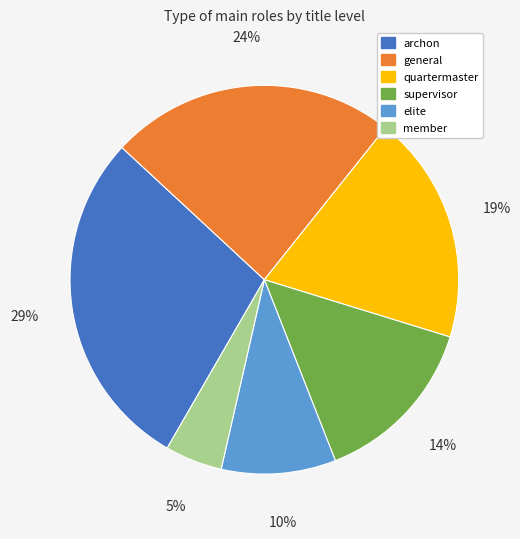

Combined, do supervisor and member account for over 50%?

No